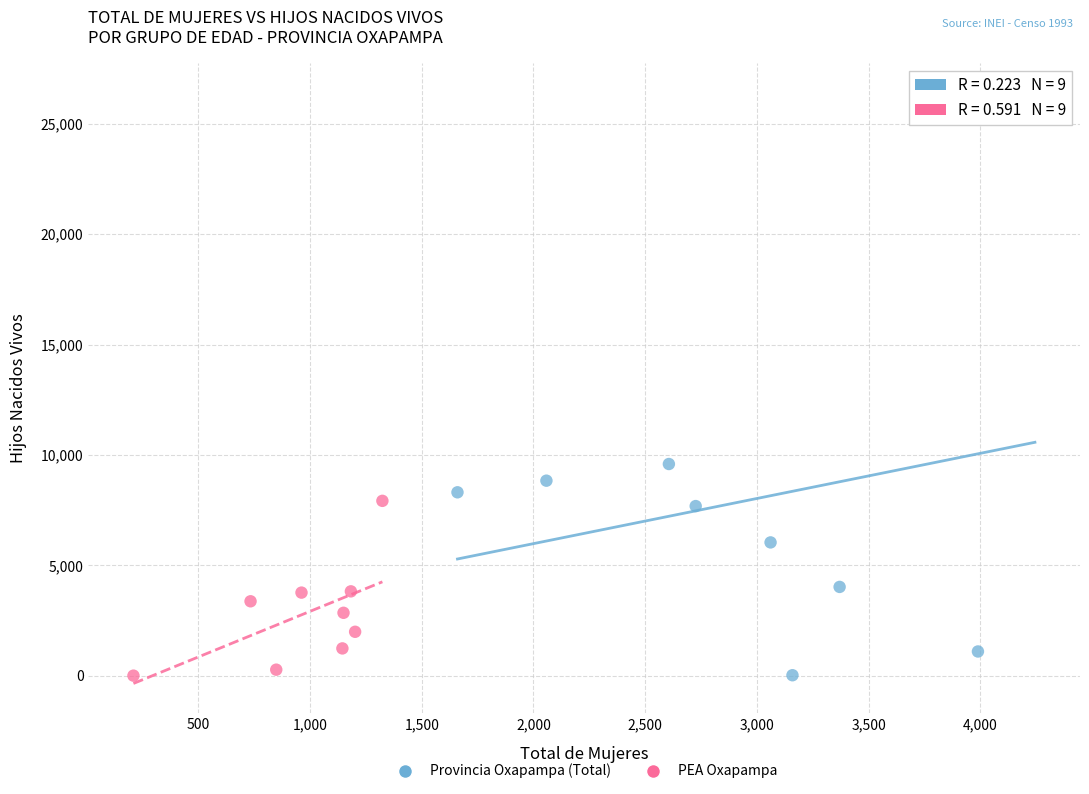

Which series reaches the maximum Y coordinate?

Provincia Oxapampa (Total)